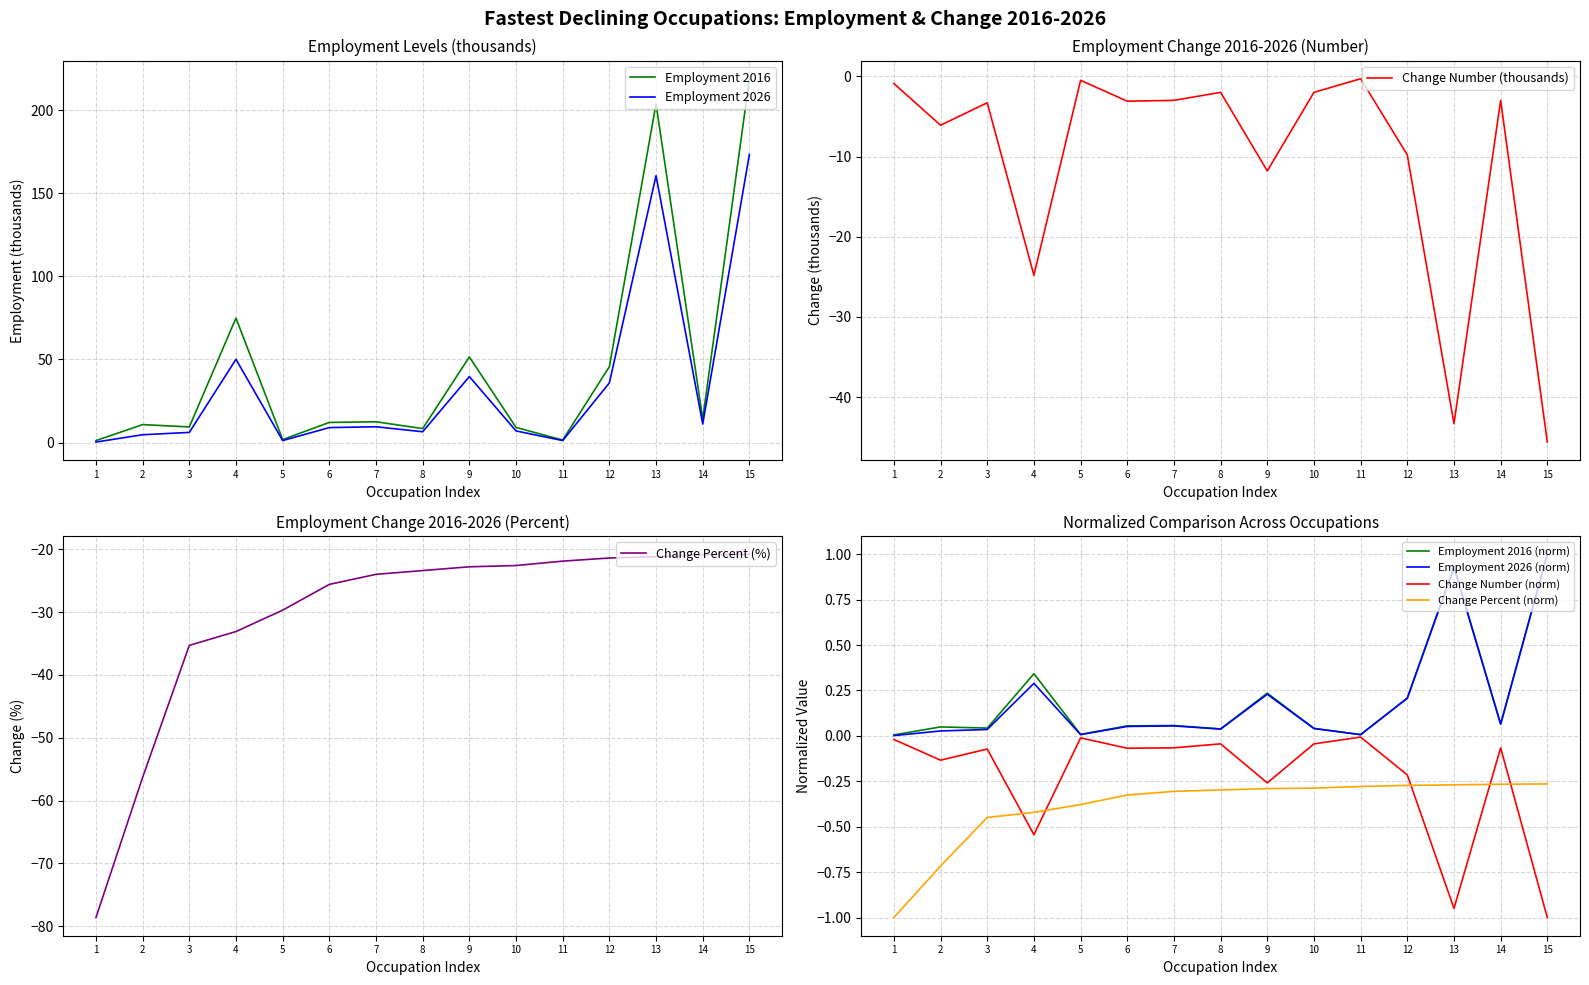

The value of Change Number (thousands) at 13 is -43.3. True or false?

True